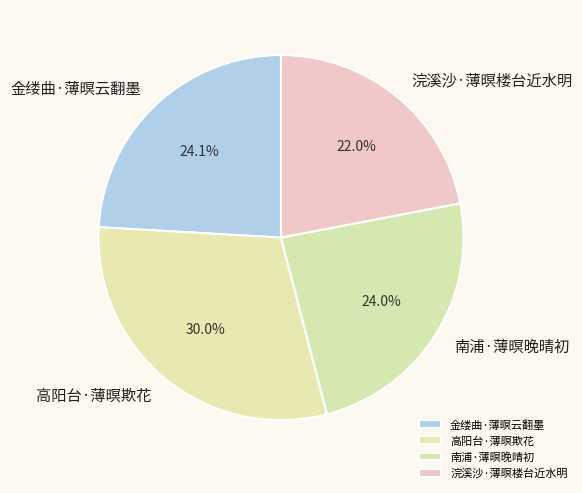

Count the number of slices in the pie.

4